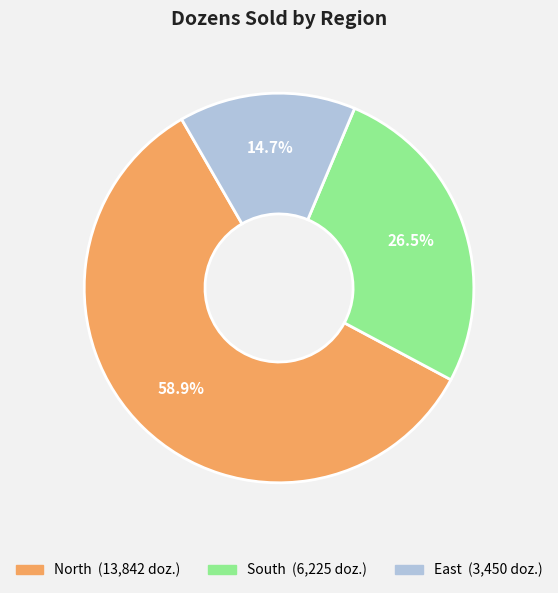

Does any single category account for the majority?

Yes